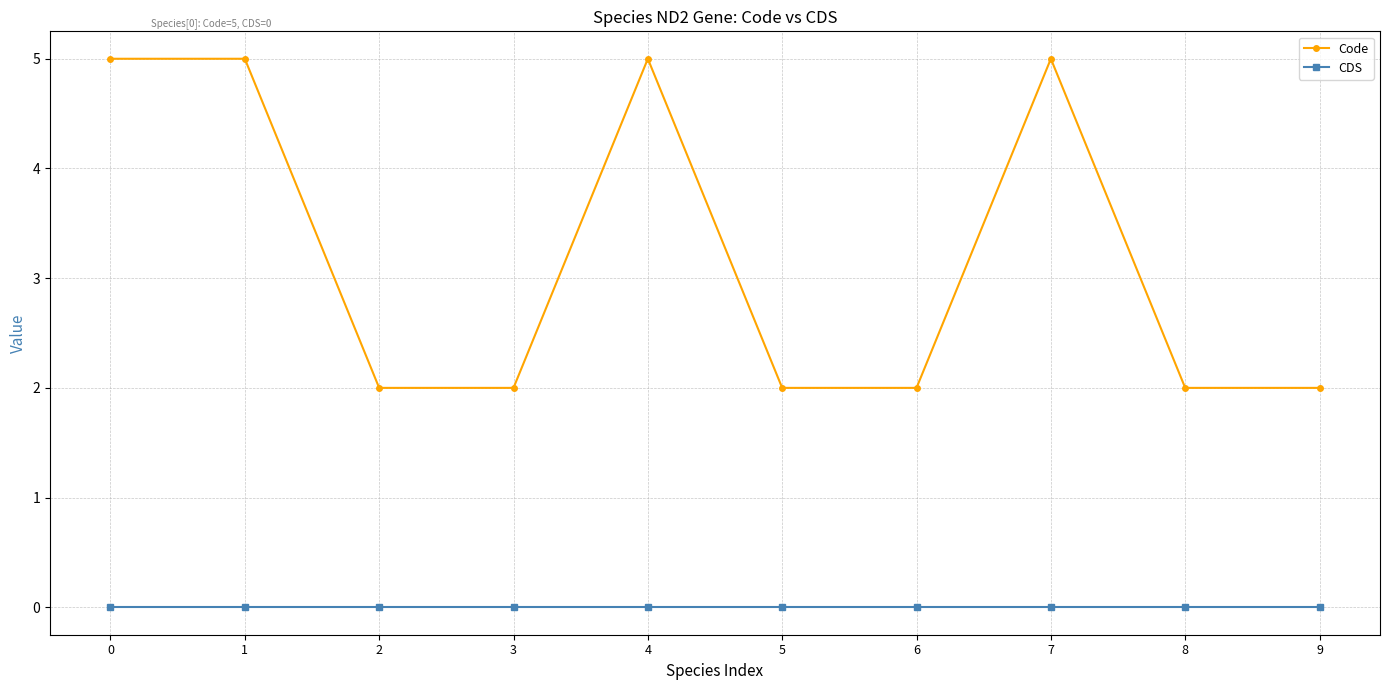

Is the value of CDS at 9 greater than the value of Code at 8?

No